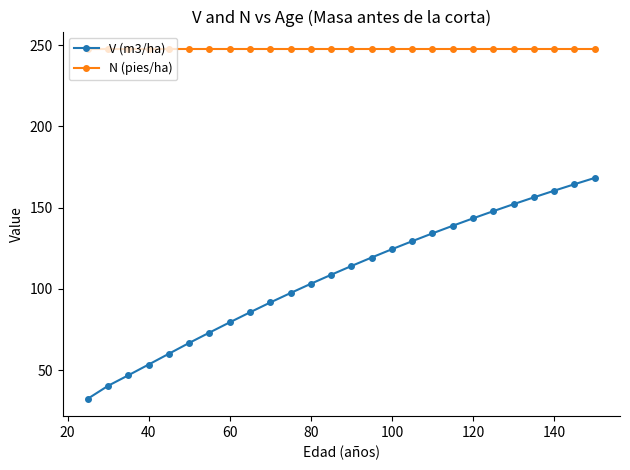

List the series in order of their peak value, highest first.

N (pies/ha), V (m3/ha)